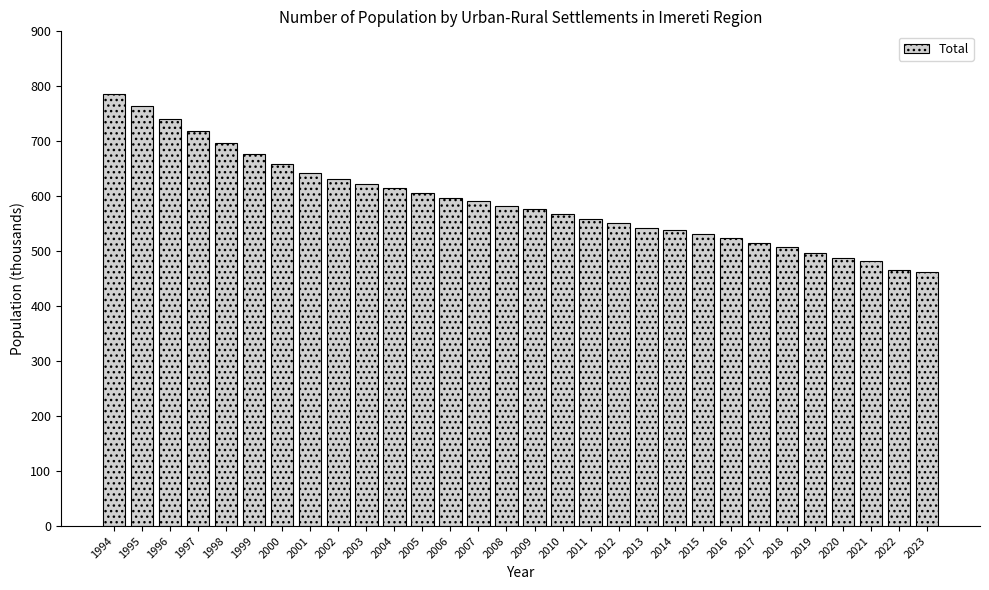

What is the average value?

591.2